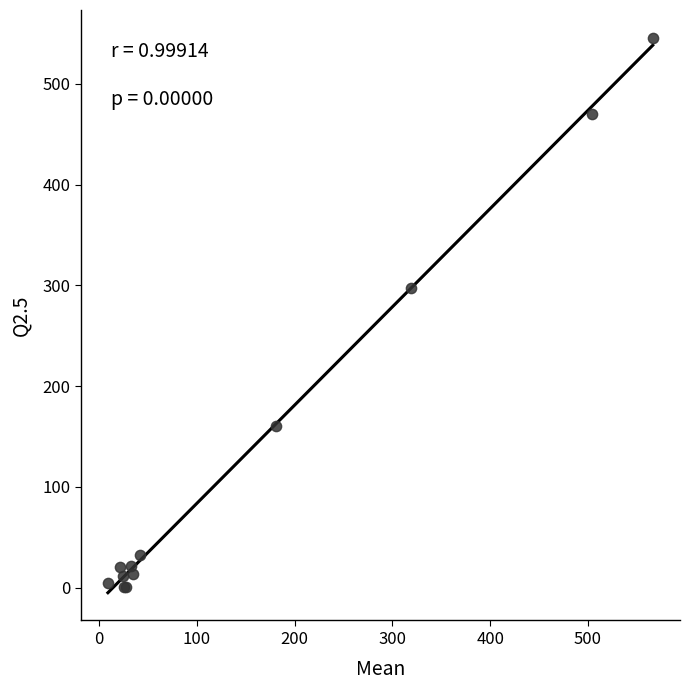

What Y value in the scatter plot is closest to 273?

297.5